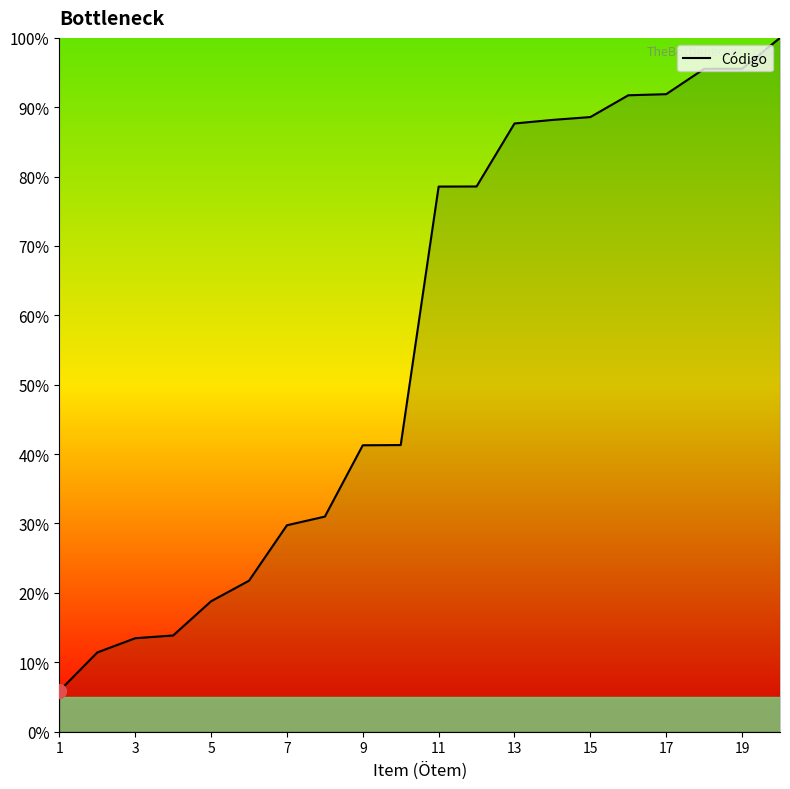

What is the smallest value displayed?

5.8